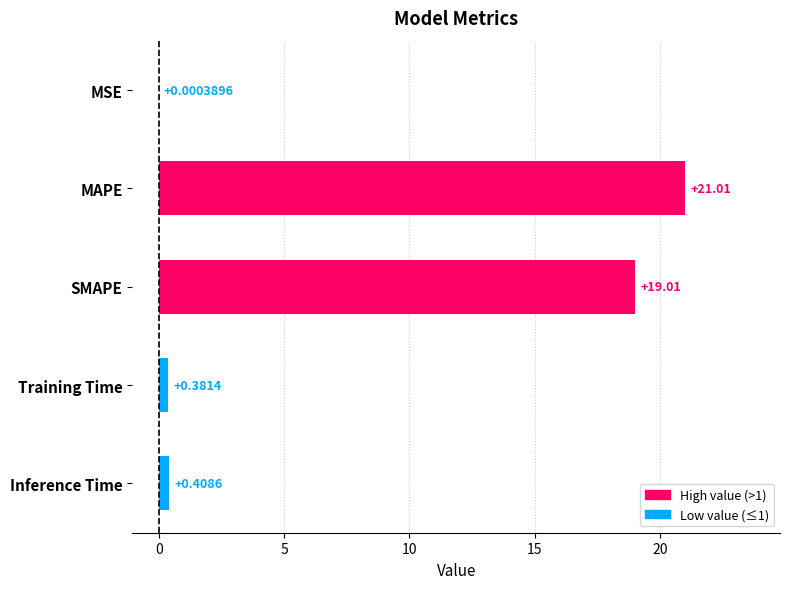

How many series are shown in this chart?

1